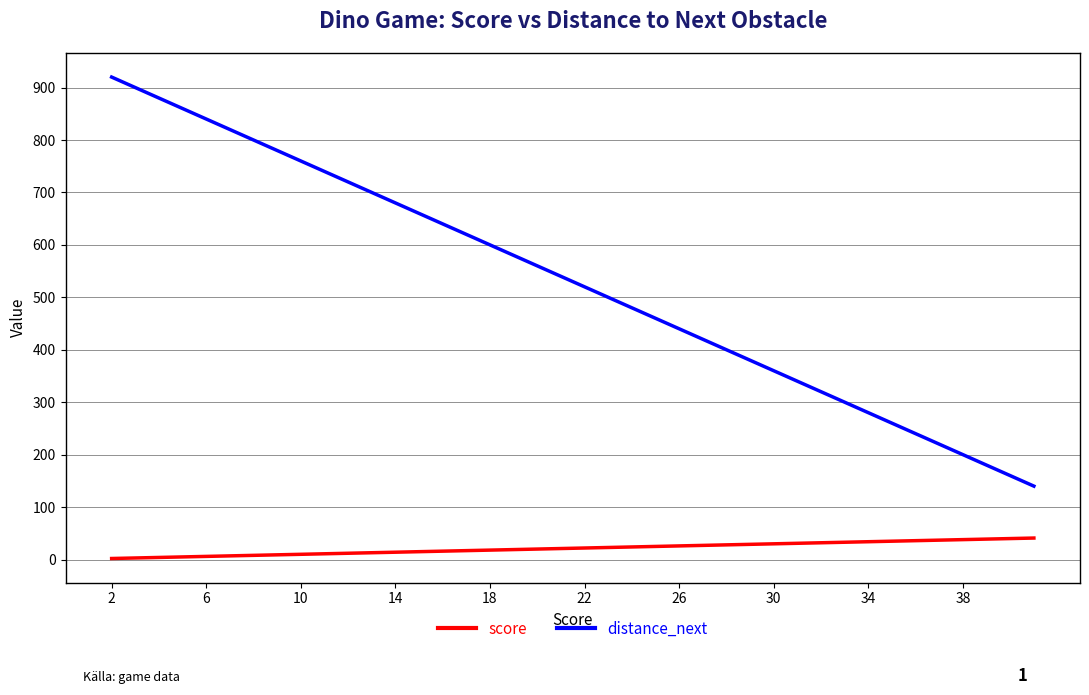

List the series in order of their overall mean, lowest first.

score, distance_next